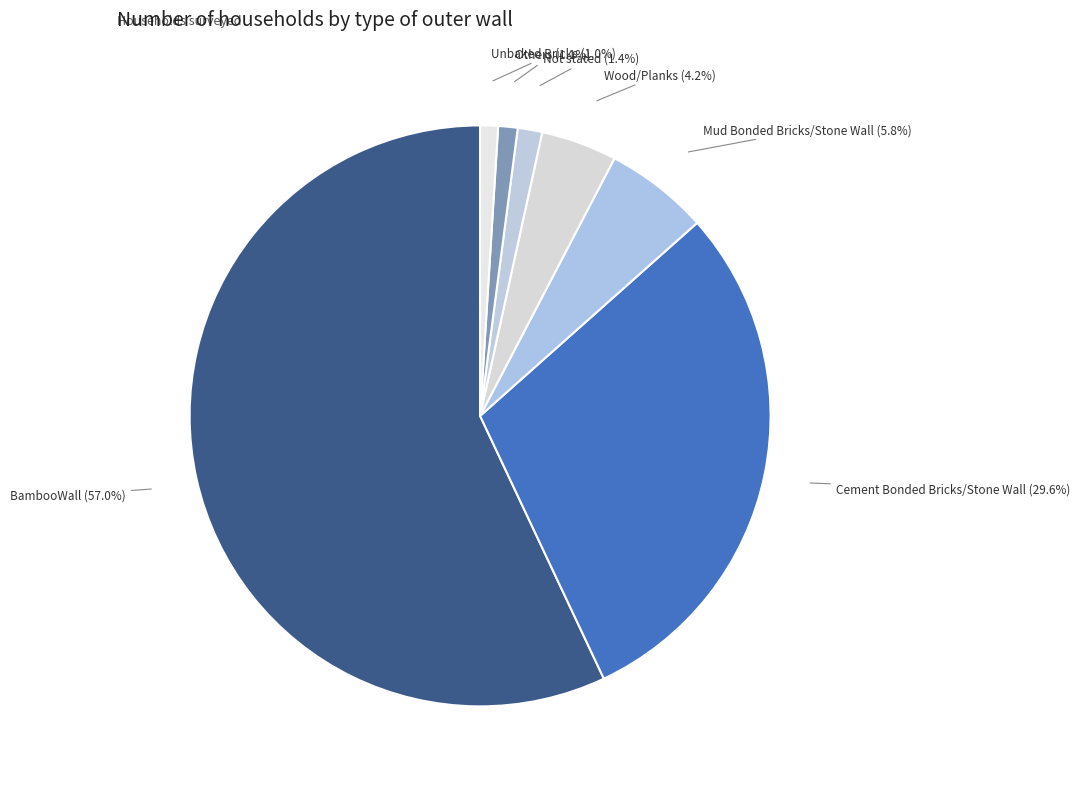

To the nearest percent, what is the difference between the Not stated and Wood/Planks slice percentages?

3%